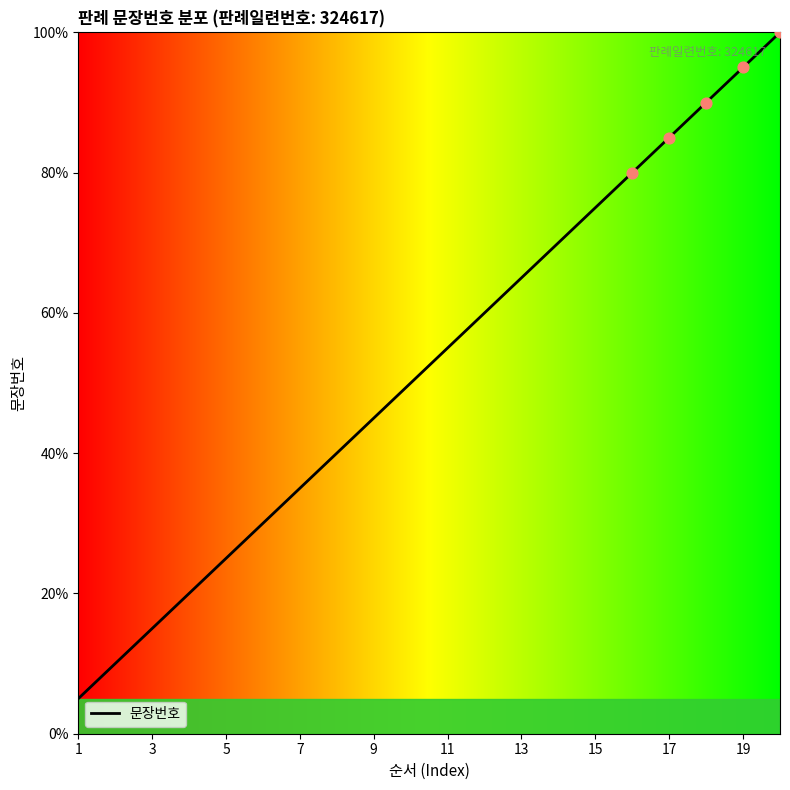

What is the minimum value shown in the chart?

5.0